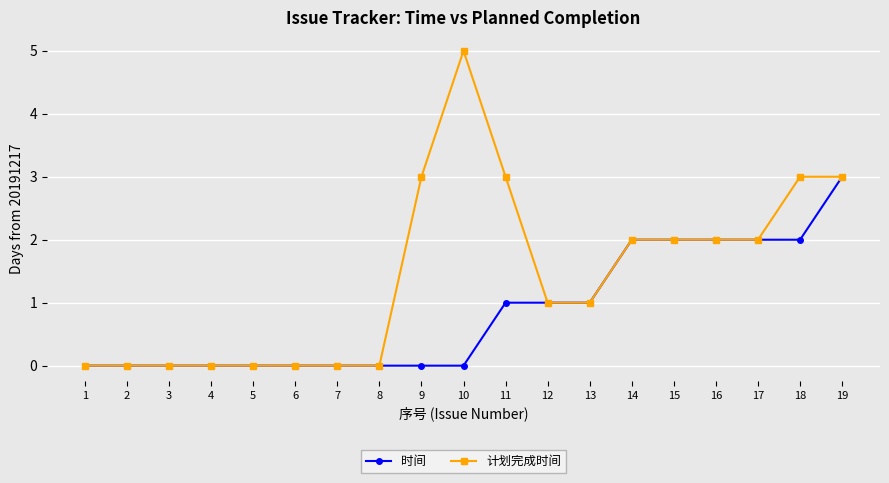

True or false: 时间 has a value of 1 at 11.

True